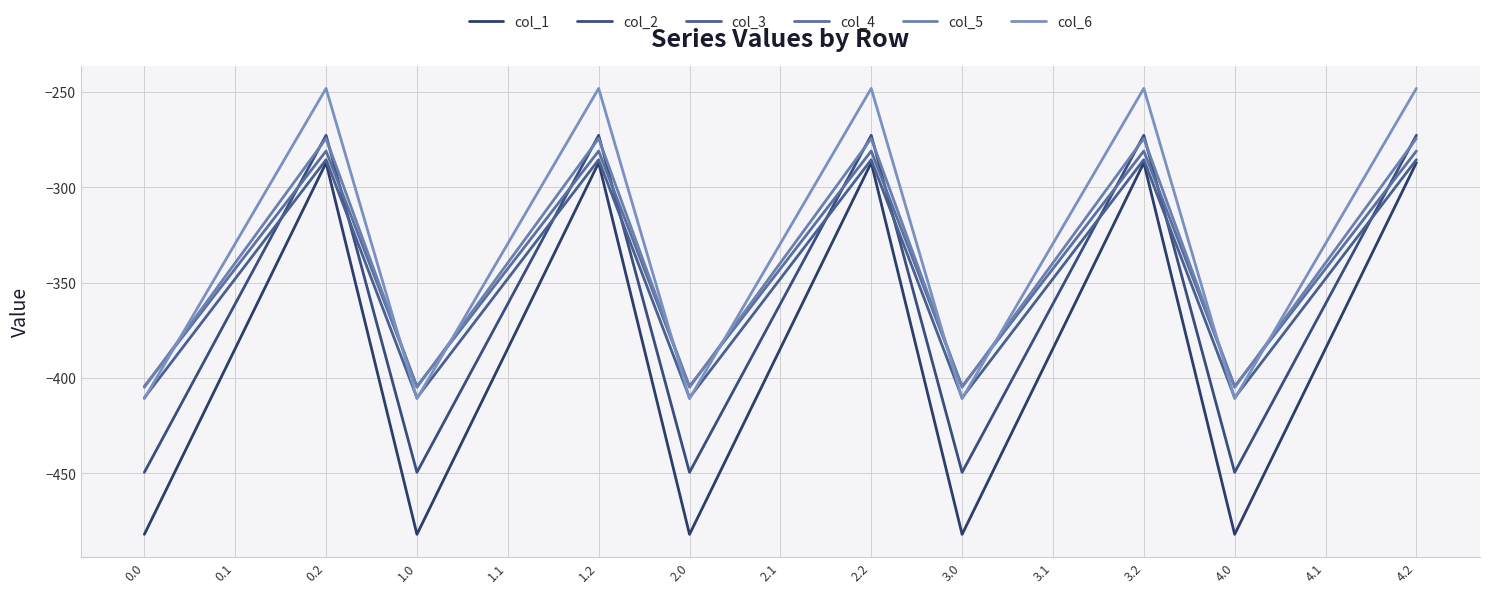

Where does the col_4 series first go above -342?

0.2